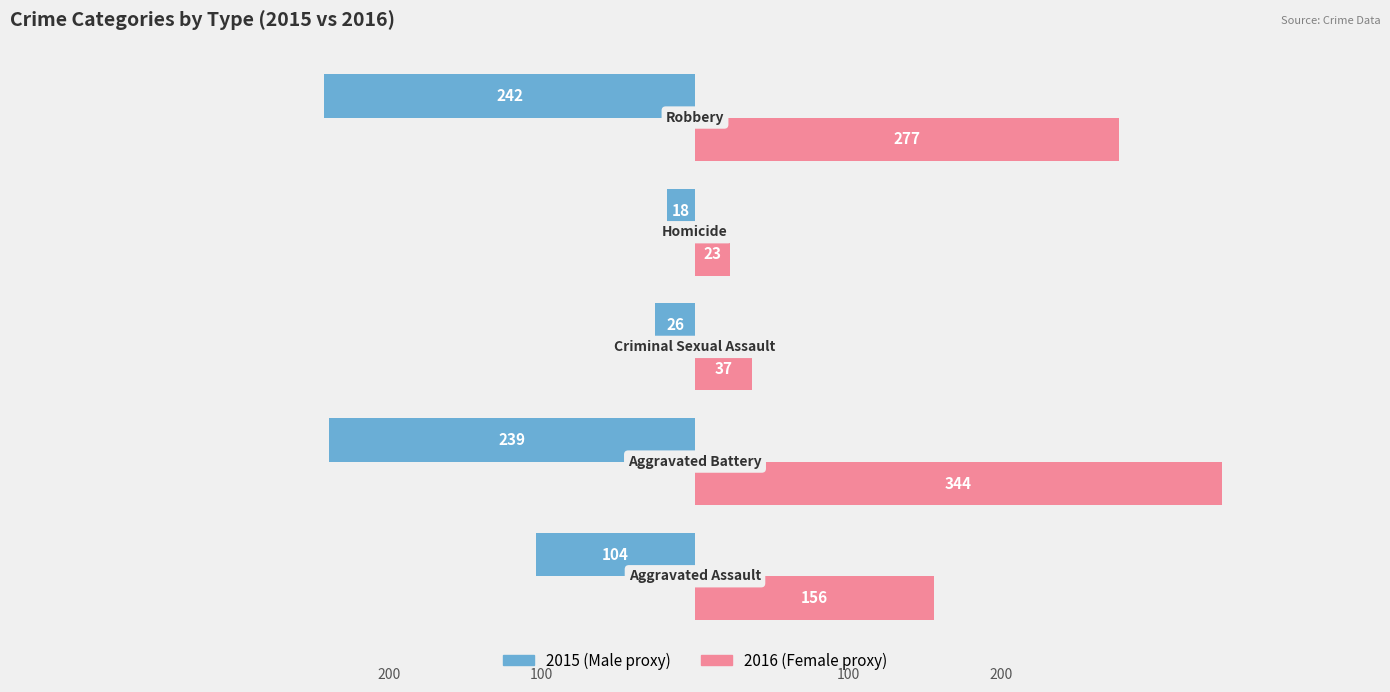

Are the bars grouped side by side (vs. stacked)?

Yes